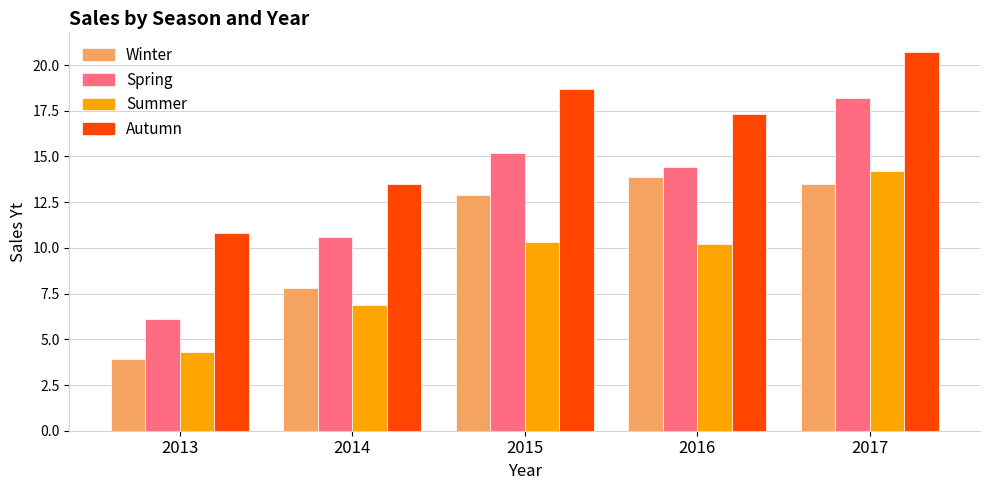

Reading right to left, list all the values displayed in this chart.

Winter: 2017=13.5	2016=13.9	2015=12.9	2014=7.8	2013=3.9
Spring: 2017=18.2	2016=14.4	2015=15.2	2014=10.6	2013=6.1
Summer: 2017=14.2	2016=10.2	2015=10.3	2014=6.9	2013=4.3
Autumn: 2017=20.7	2016=17.3	2015=18.7	2014=13.5	2013=10.8